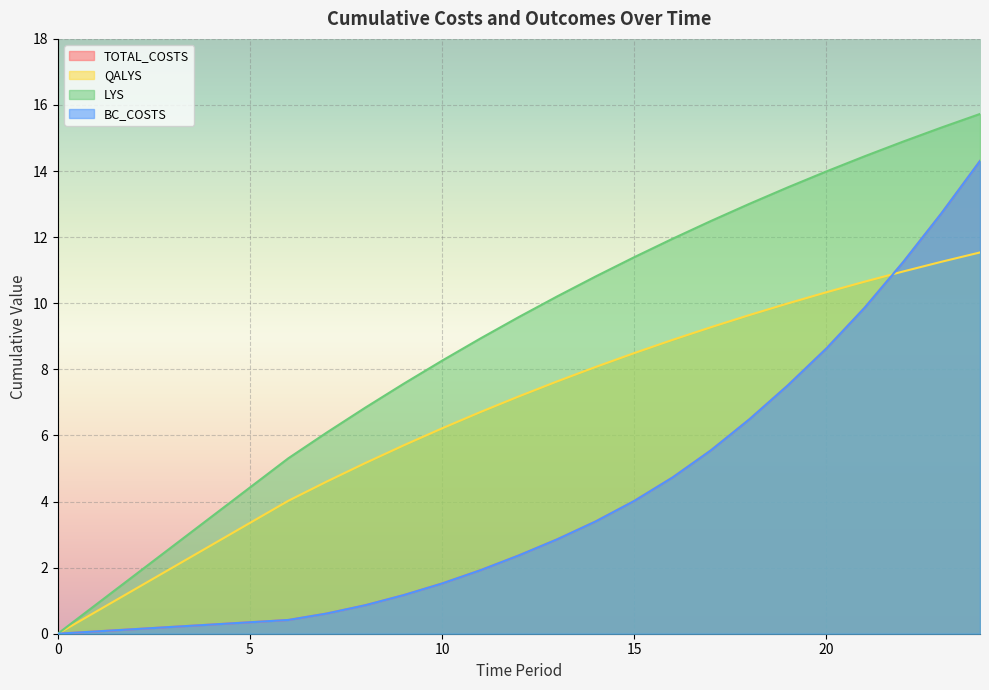

Reading left to right, extract all data points from this chart.

TOTAL_COSTS: 0=0.0	6=0.4	7=0.6	8=0.9	9=1.2	10=1.5	11=1.9	12=2.4	13=2.9	14=3.4	15=4.0	16=4.7	17=5.6	18=6.5	19=7.5	20=8.6	21=9.9	22=11.2	23=12.7	24=14.3
QALYS: 0=0.0	6=4.0	7=4.6	8=5.2	9=5.7	10=6.2	11=6.7	12=7.2	13=7.6	14=8.1	15=8.5	16=8.9	17=9.3	18=9.6	19=10.0	20=10.3	21=10.7	22=11.0	23=11.3	24=11.5
LYS: 0=0.0	6=5.3	7=6.1	8=6.8	9=7.6	10=8.3	11=8.9	12=9.6	13=10.2	14=10.8	15=11.4	16=12.0	17=12.5	18=13.0	19=13.5	20=14.0	21=14.4	22=14.9	23=15.3	24=15.7
BC_COSTS: 0=0.0	6=0.4	7=0.6	8=0.9	9=1.2	10=1.5	11=1.9	12=2.4	13=2.9	14=3.4	15=4.0	16=4.7	17=5.6	18=6.5	19=7.5	20=8.6	21=9.9	22=11.2	23=12.7	24=14.3